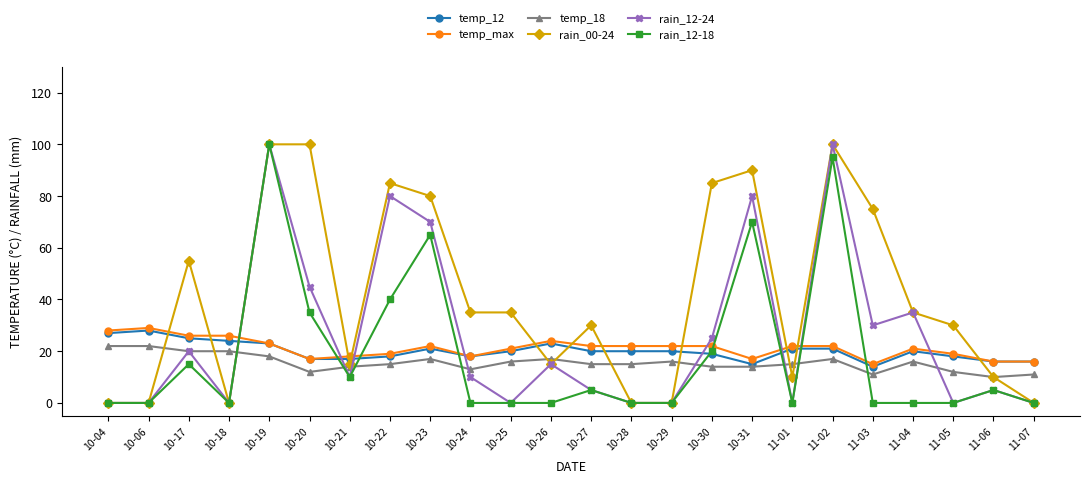

True or false: rain_00-24 and temp_18 cross at least once.

True